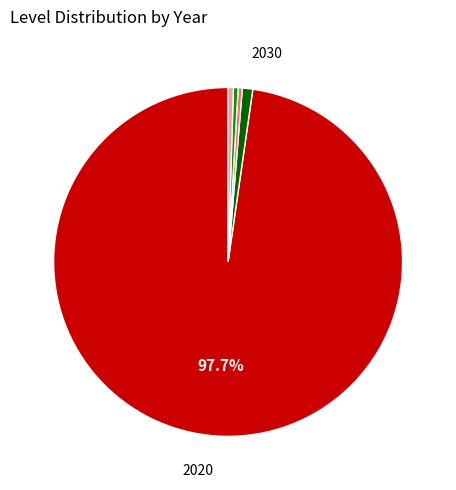

To the nearest percent, what is the difference between the largest and smallest slice percentages?

97%